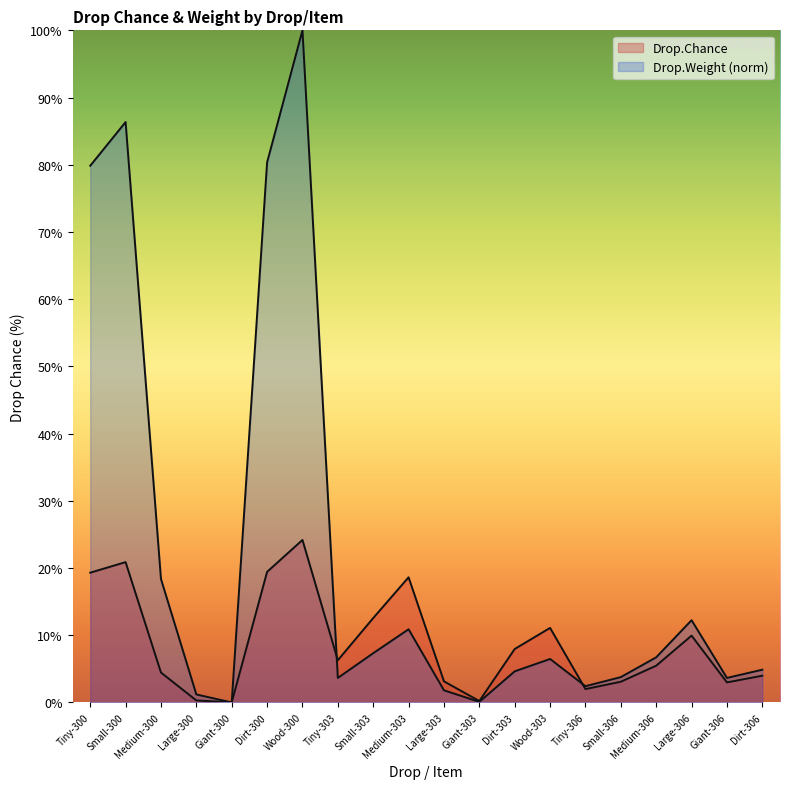

Reading left to right, list all the values displayed in this chart.

Drop.Chance: 19.3	20.9	4.4	0.3	0.0	19.4	24.2	6.3	12.6	18.6	3.1	0.2	7.9	11.1	2.0	3.1	5.5	9.9	3.0	4.0
Drop.Weight: 79.9	86.4	18.4	1.2	0.0	80.3	100.0	3.6	7.3	10.9	1.8	0.1	4.6	6.5	2.4	3.8	6.7	12.2	3.6	4.9